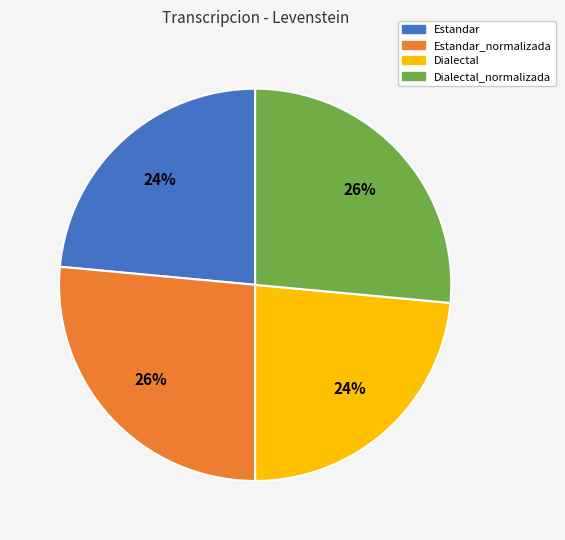

To the nearest percent, what is the average slice percentage?

25%